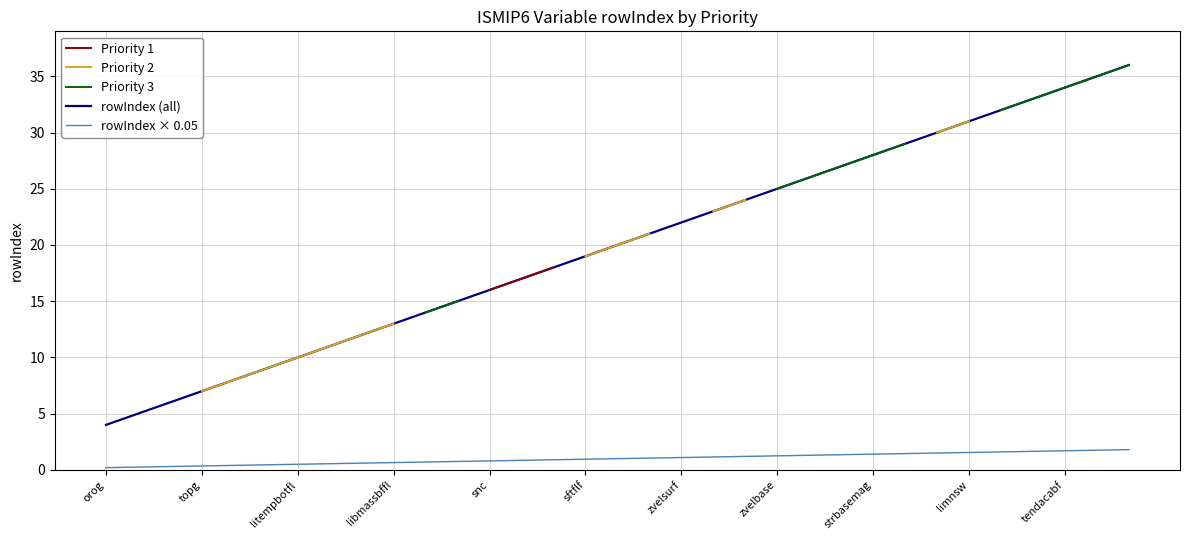

True or false: rowIndex × 0.05 and rowIndex (all) cross at least once.

False